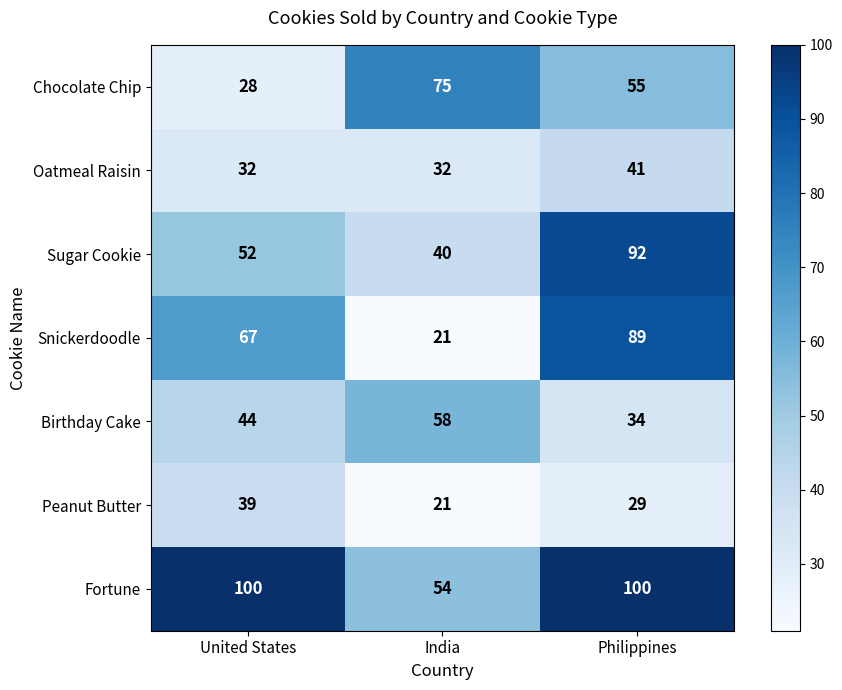

How many distinct data groups are displayed?

7